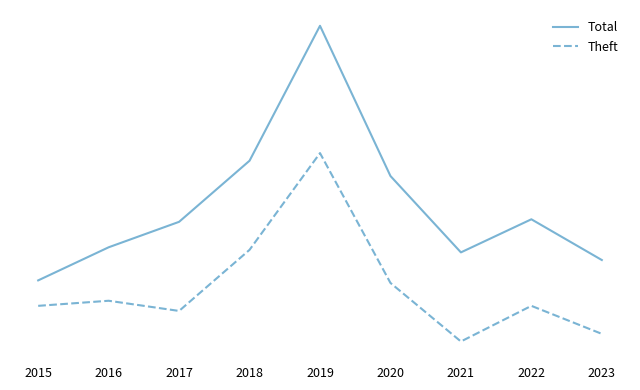

At how many categories does at least one series exceed 29?

9